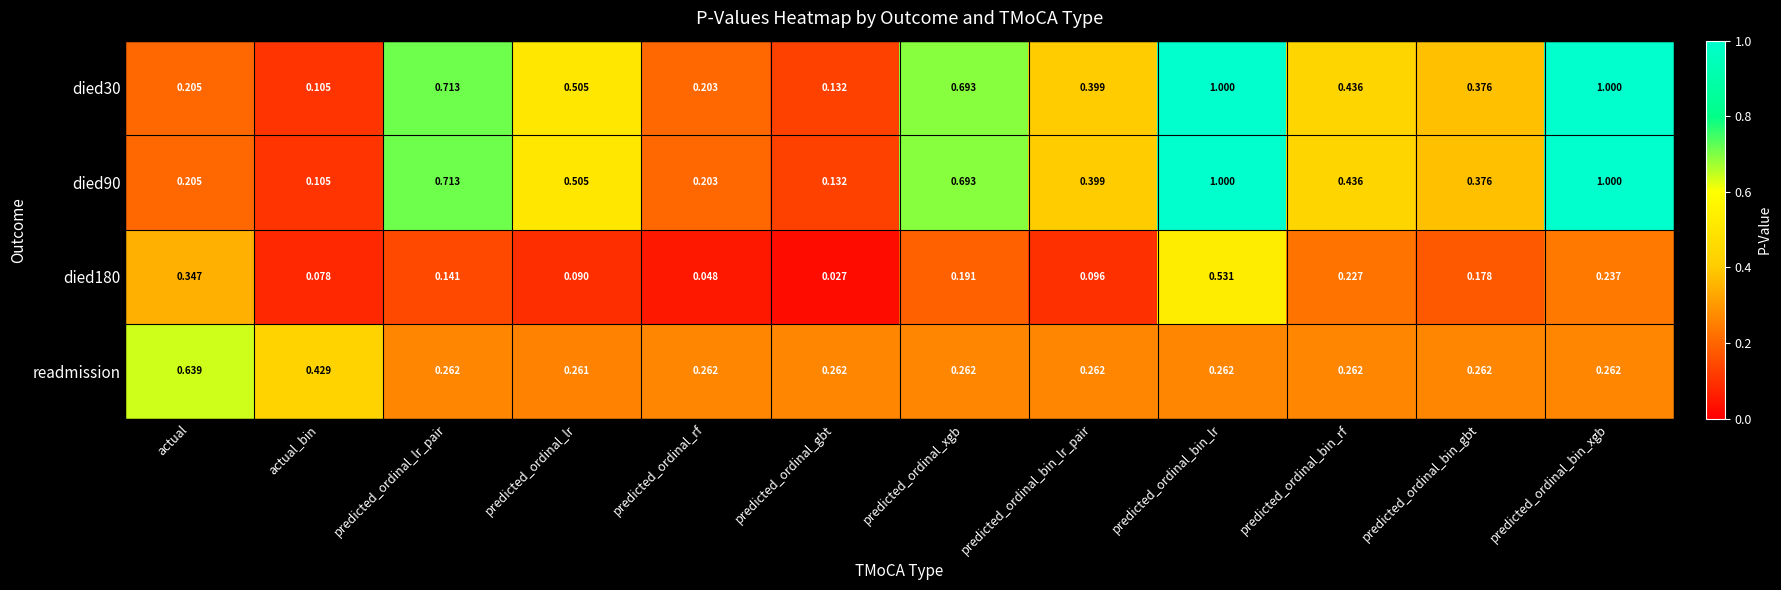

Is the value of readmission at predicted_ordinal_lr_pair greater than the value of died90 at predicted_ordinal_lr?

No